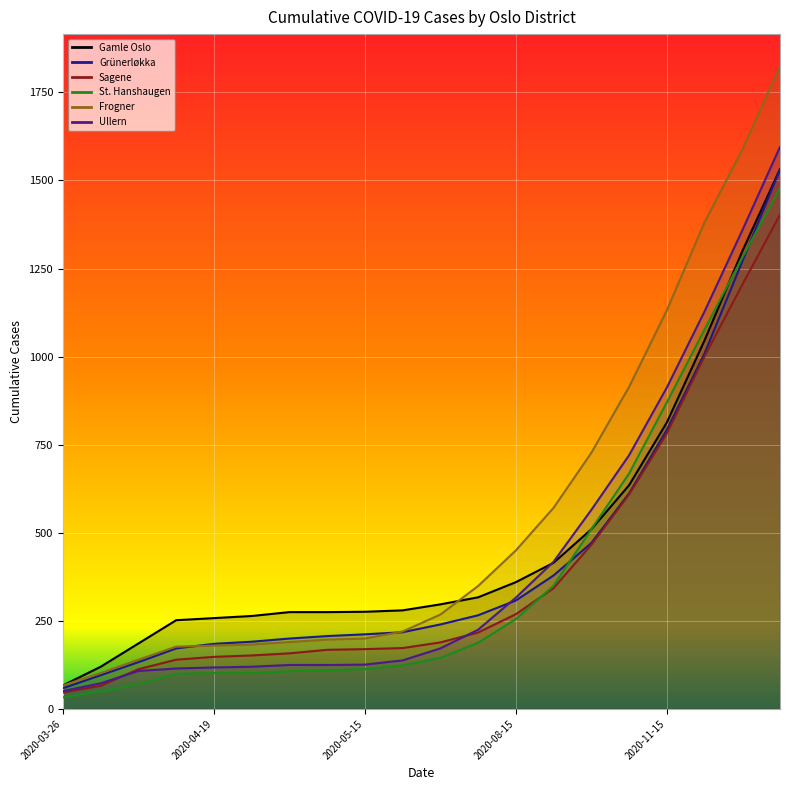

What is the value of the Sagene point at the 3rd from the left?

113